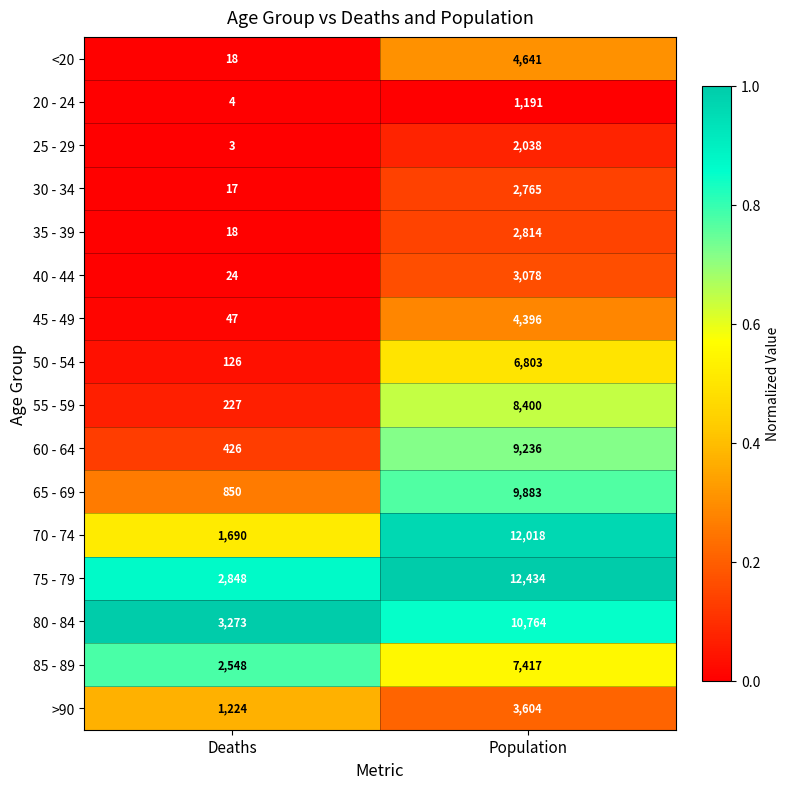

At which label does 60 - 64 reach its peak?

Population